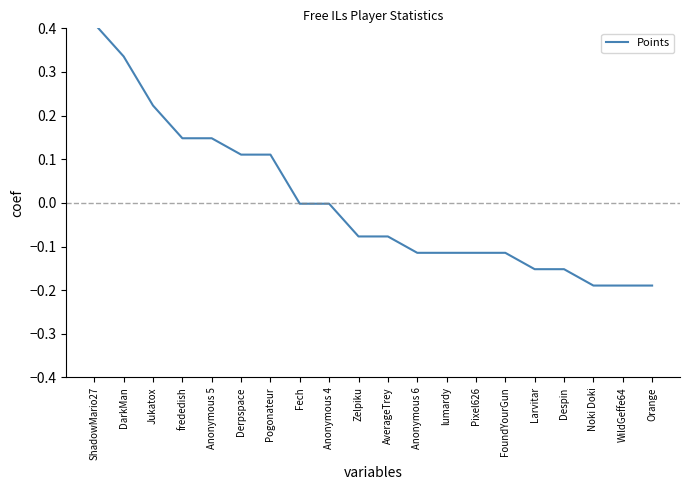

The chart shows a value of -0.0 at Anonymous 4. True or false?

True